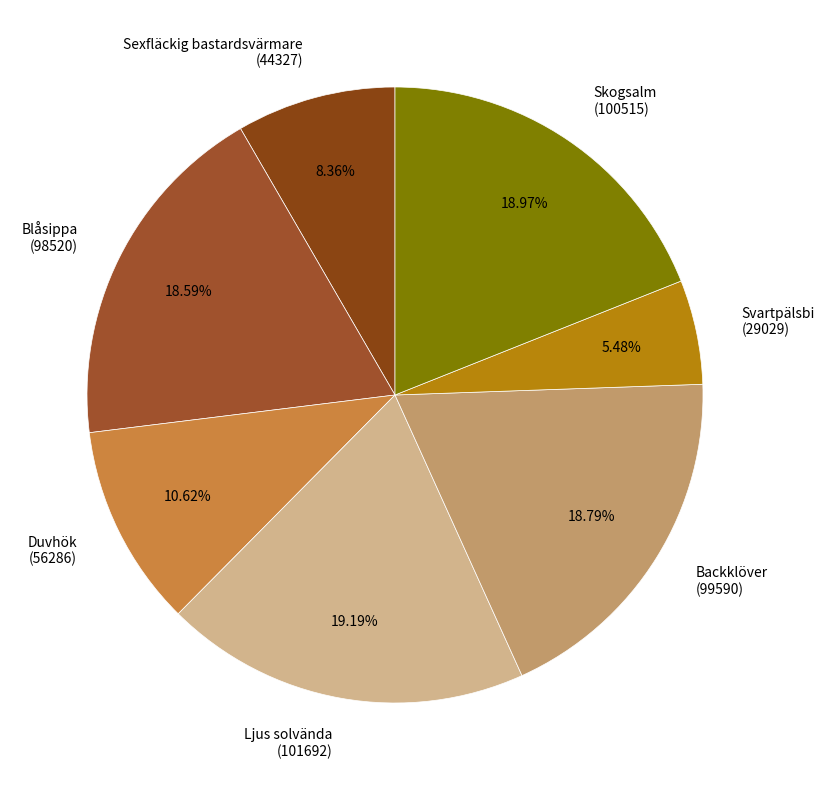

Between Sexfläckig bastardsvärmare (44327) and Backklöver (99590), which is larger?

Backklöver (99590)